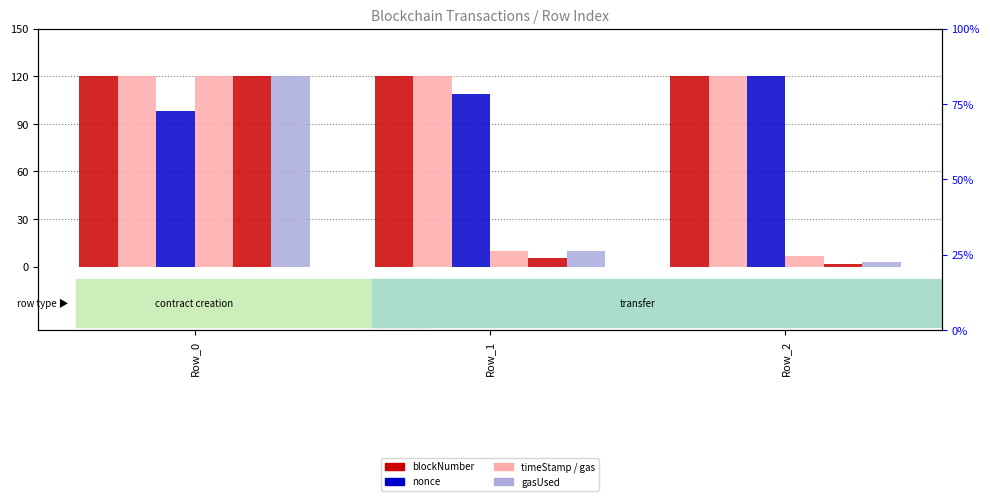

Which has a higher value, Row_1 or Row_2?

Row_2